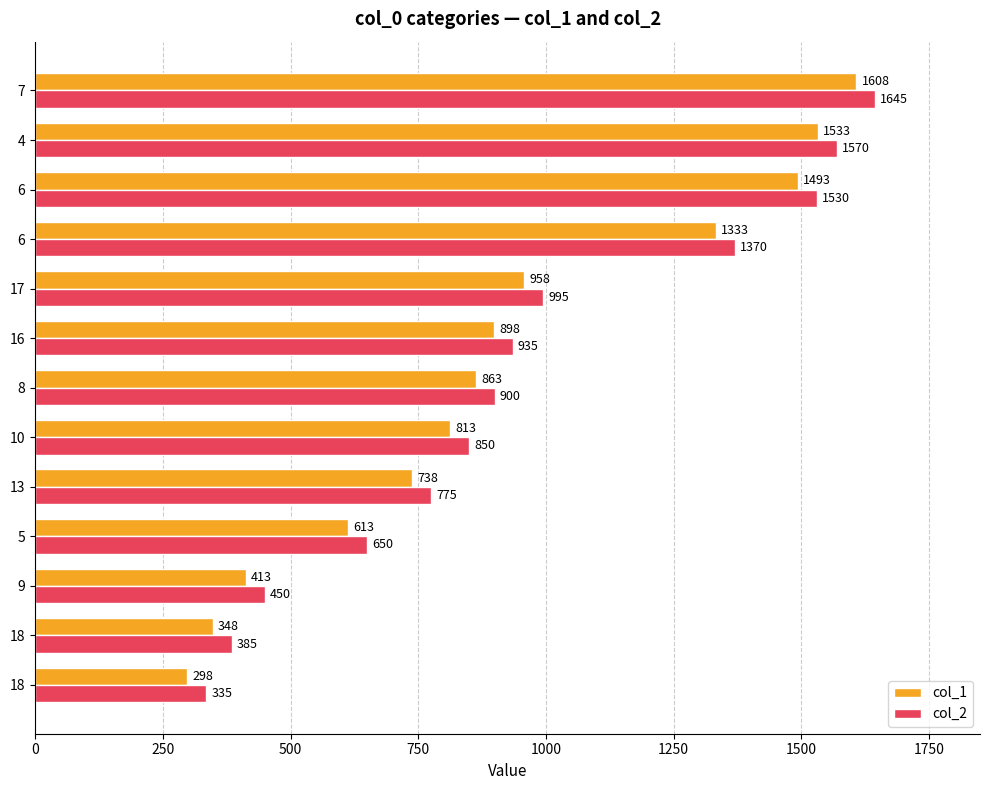

What are all the series names shown in the legend?

col_1, col_2